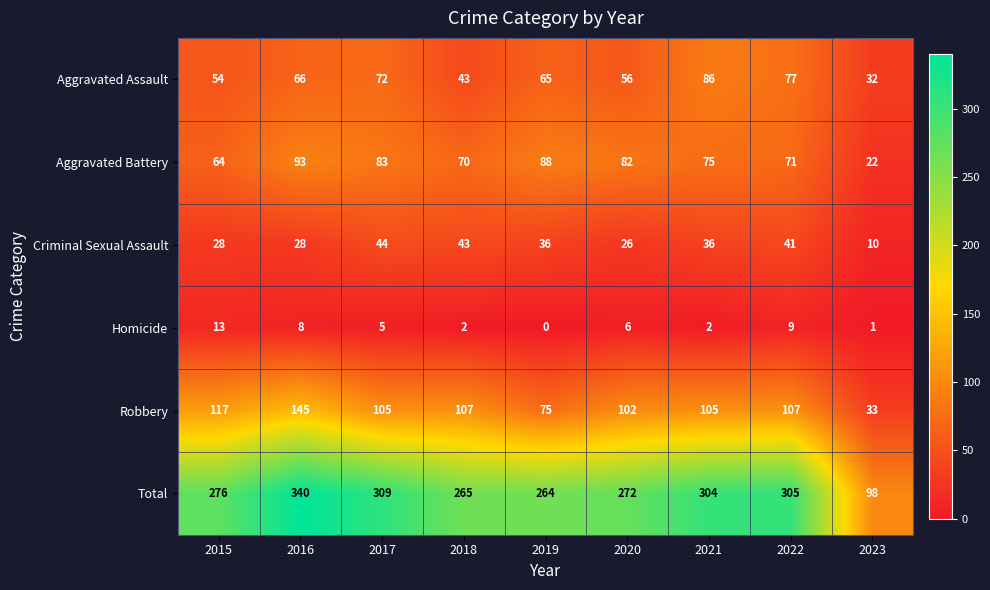

At which category is the sum across all series the highest?

2016